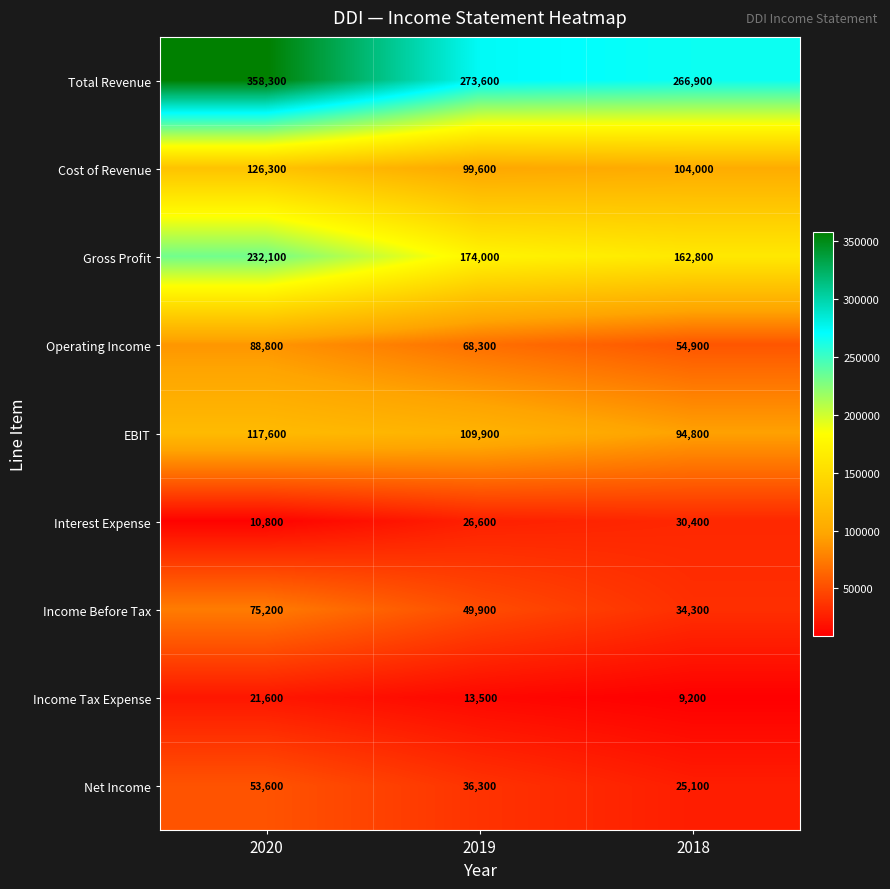

Reading right to left, extract all data points from this chart.

Total Revenue: 2018=266900	2019=273600	2020=358300
Cost of Revenue: 2018=104000	2019=99600	2020=126300
Gross Profit: 2018=162800	2019=174000	2020=232100
Operating Income: 2018=54900	2019=68300	2020=88800
EBIT: 2018=94800	2019=109900	2020=117600
Interest Expense: 2018=30400	2019=26600	2020=10800
Income Before Tax: 2018=34300	2019=49900	2020=75200
Income Tax Expense: 2018=9200	2019=13500	2020=21600
Net Income: 2018=25100	2019=36300	2020=53600